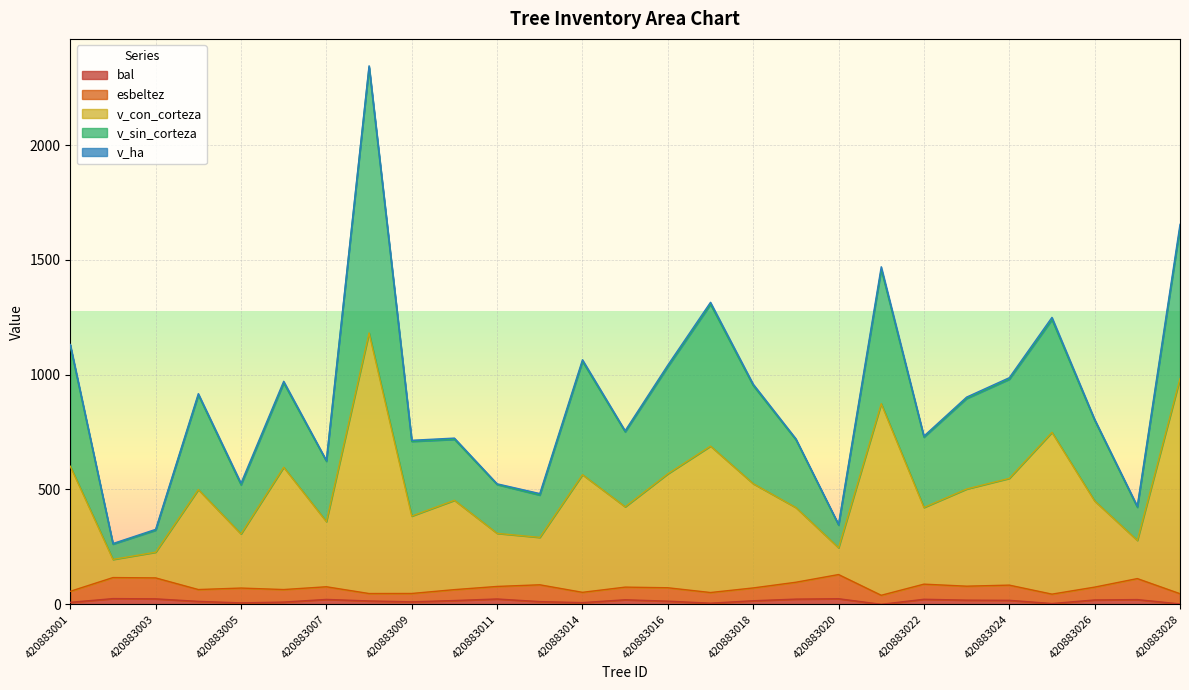

What is the value of the v_con_corteza point at the 26th from the left?

278.2